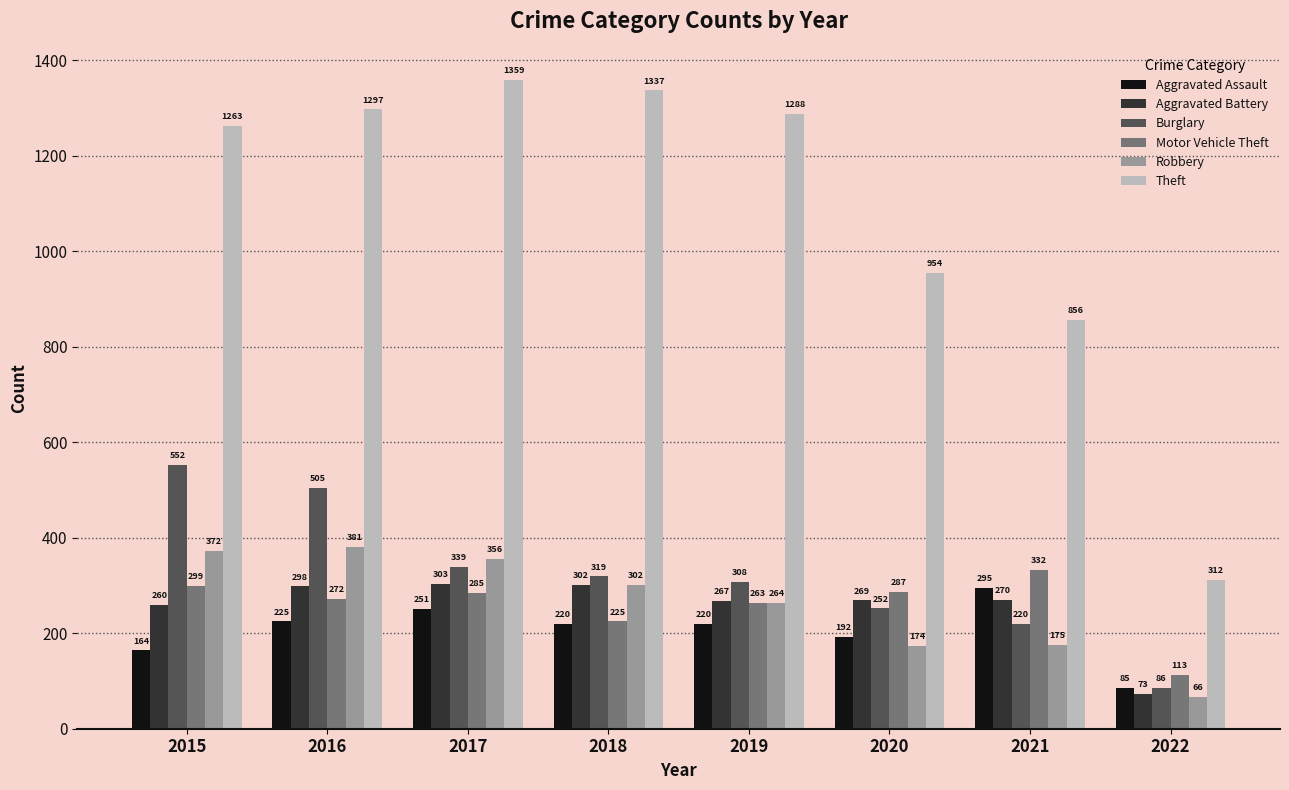

The value of Motor Vehicle Theft at 2018 is 348. True or false?

False